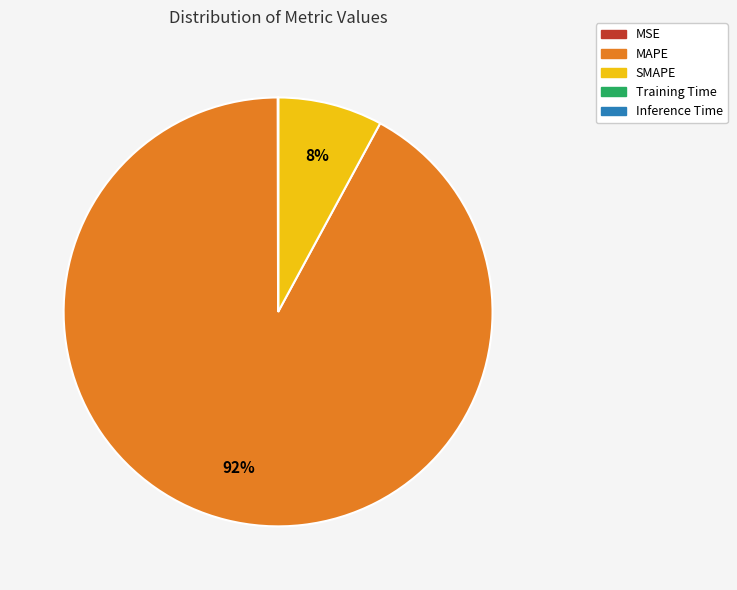

To the nearest percent, what percentage of the pie is SMAPE?

8%